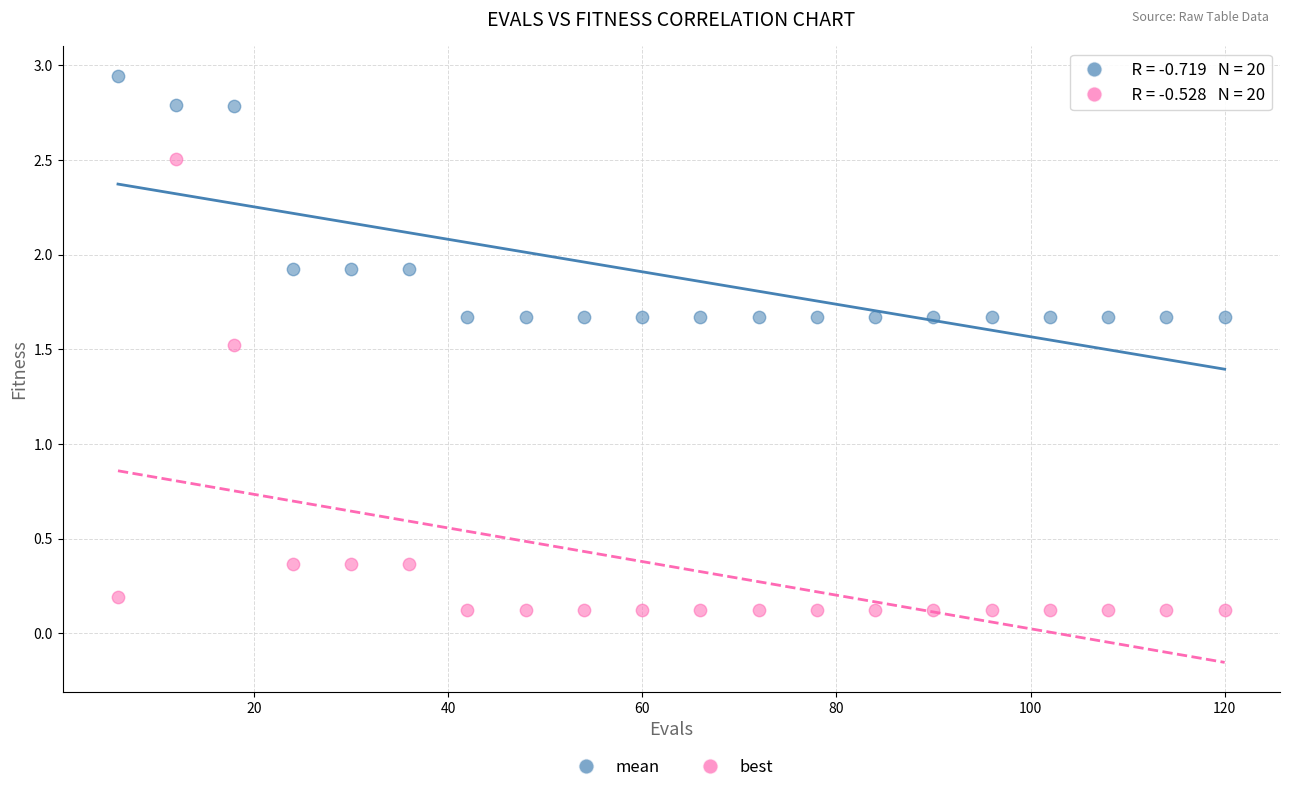

Which series contains the lowest Y value?

best